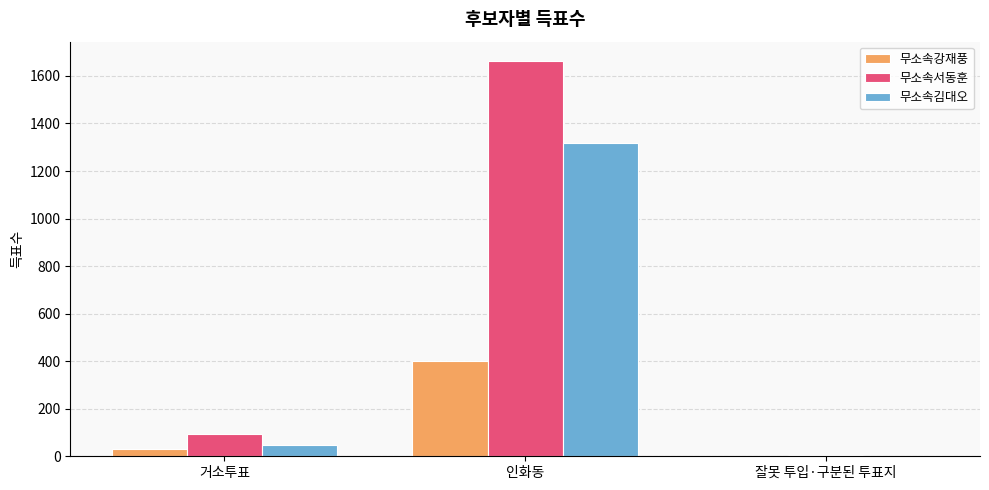

Reading right to left, transcribe all the data shown in this chart.

무소속강재풍: 잘못 투입·구분된 투표지=1	인화동=400	거소투표=29
무소속서동훈: 잘못 투입·구분된 투표지=4	인화동=1661	거소투표=94
무소속김대오: 잘못 투입·구분된 투표지=2	인화동=1317	거소투표=49